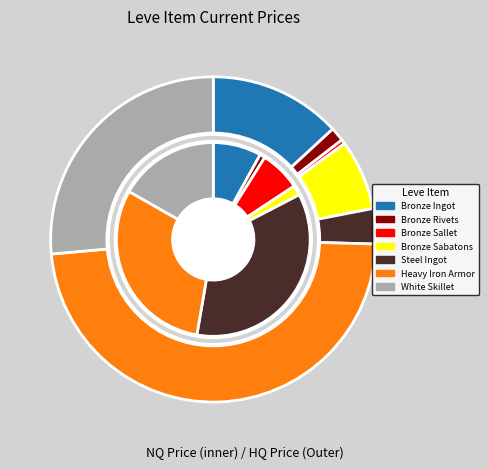

To the nearest percent, what is the combined percentage of Steel Ingot and Heavy Iron Armor?

52%